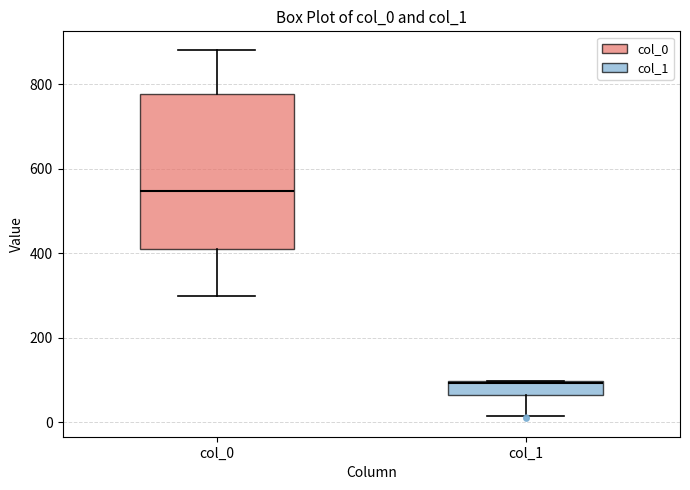

Reading left to right, transcribe this box plot: for each box, give where its median line is, the range the box spans, and where its two whiskers end, as read against the y-axis. The values are not printed on the chart, so give them approximately, as read against the axis.

col_0: median 540, box 400 to 780, whiskers 300 to 880
col_1: median 100, box 60 to 100, whiskers 20 to 100